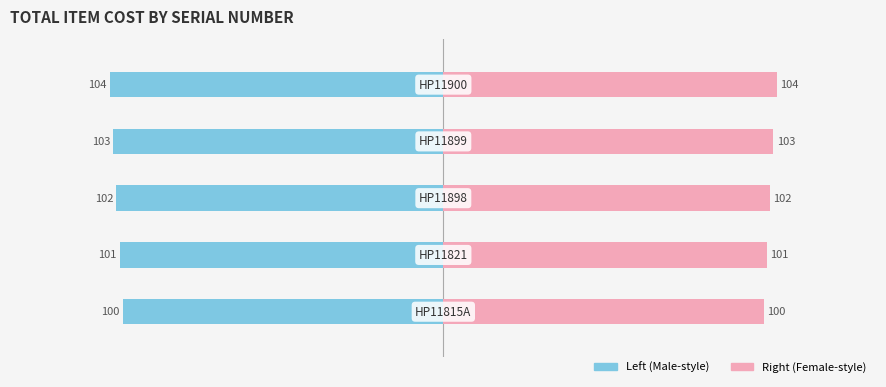

What is the difference between the maximum and second lowest values in the TotalItemCost (Left) series?

3